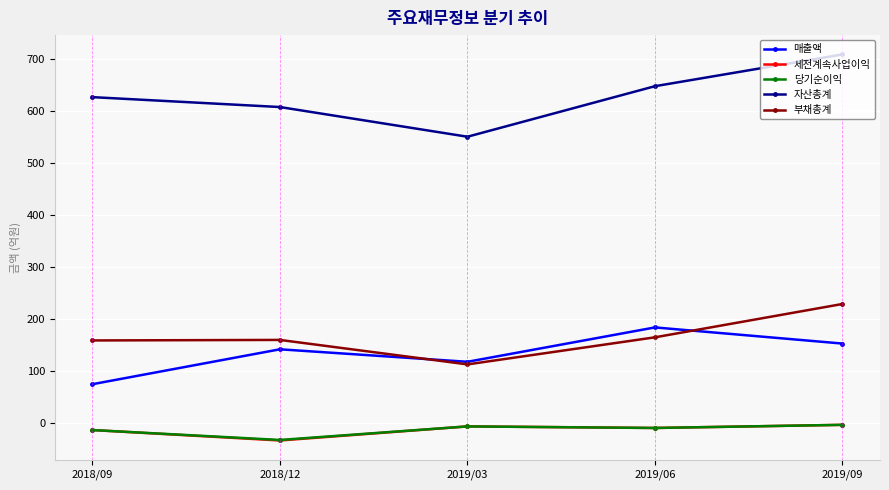

The value of 자산총계 at 2019/03 is 550. True or false?

True